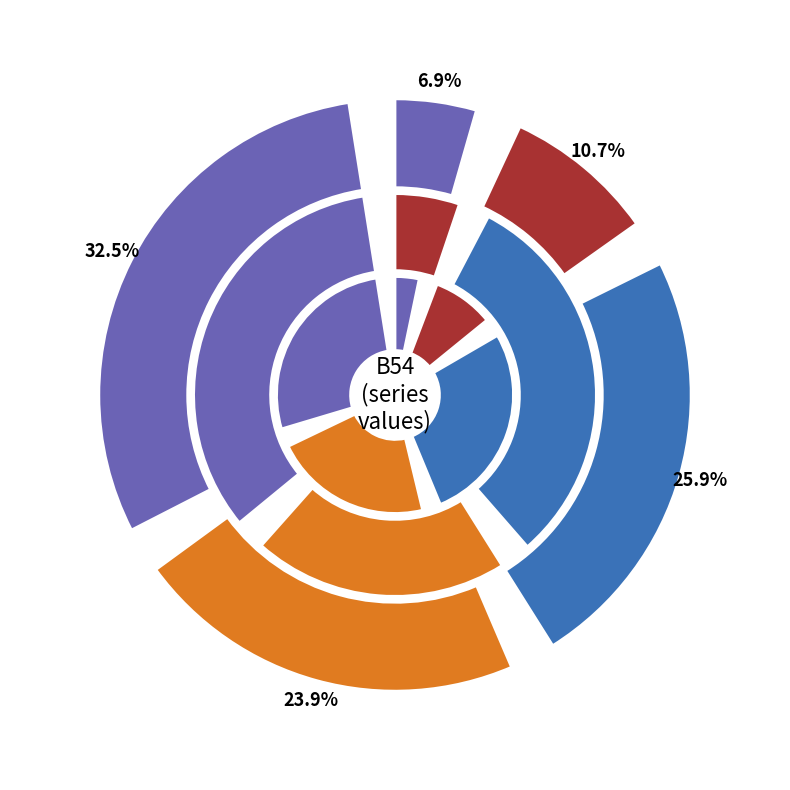

Is cn12 the majority of the pie?

No